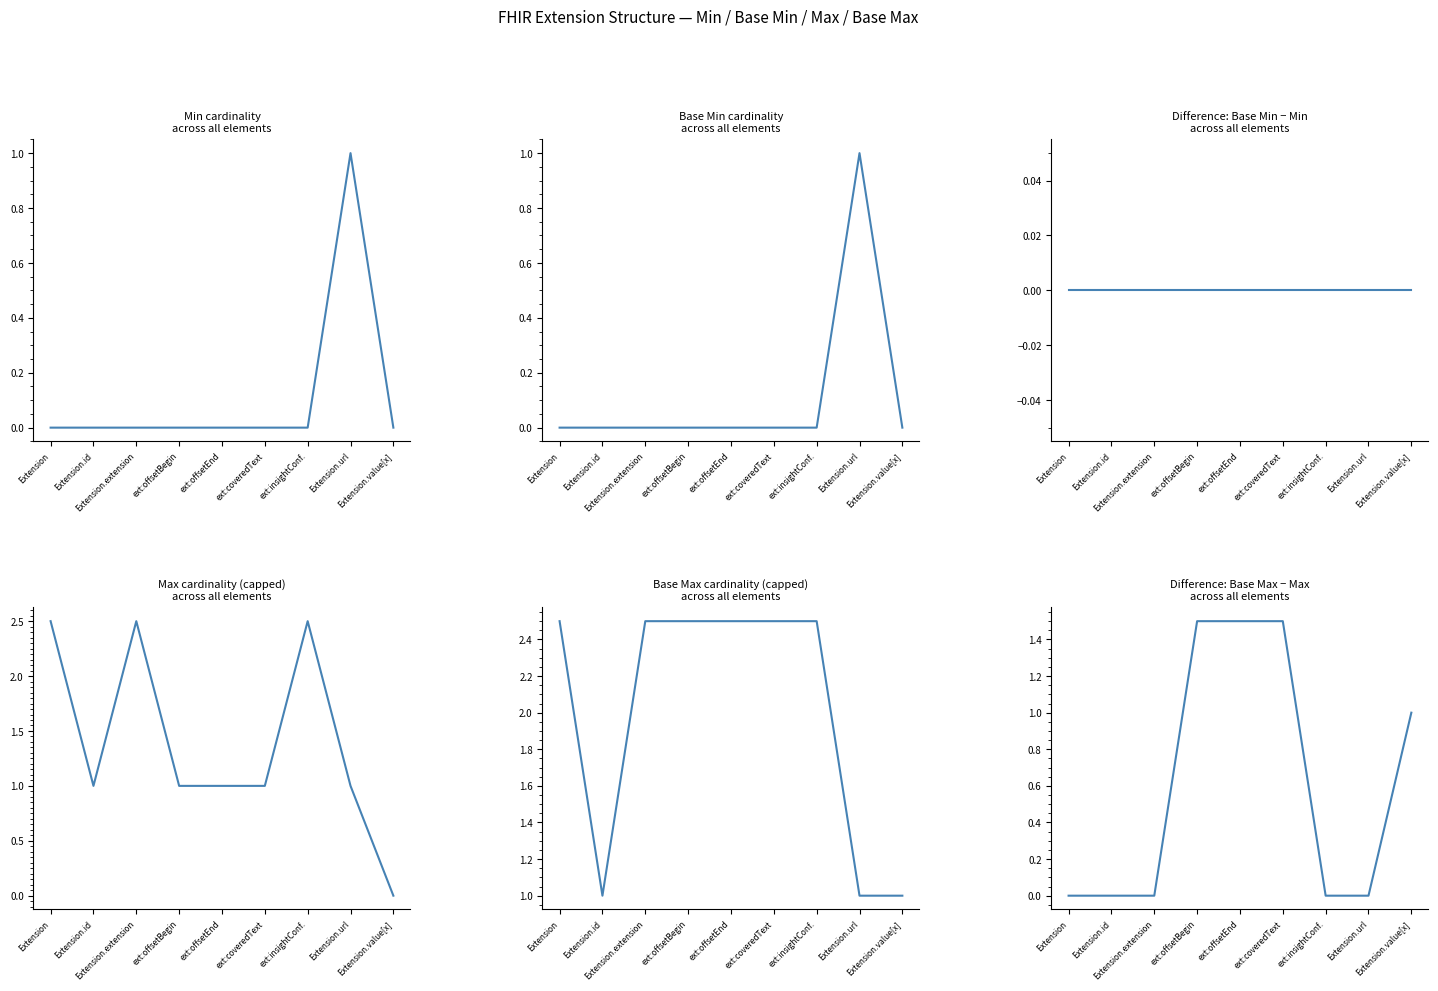

List the series in order of their peak value, lowest first.

ΔMin, Min, Base Min, ΔMax, Max (capped), Base Max (capped)